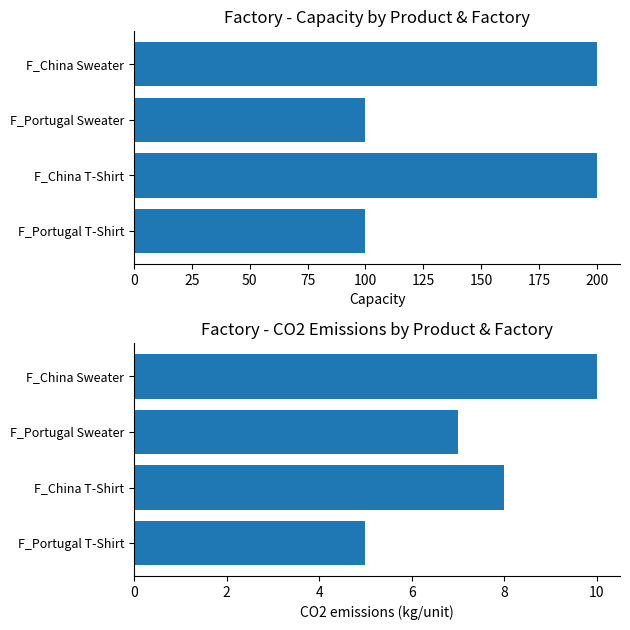

At how many categories does at least one series exceed 127?

2